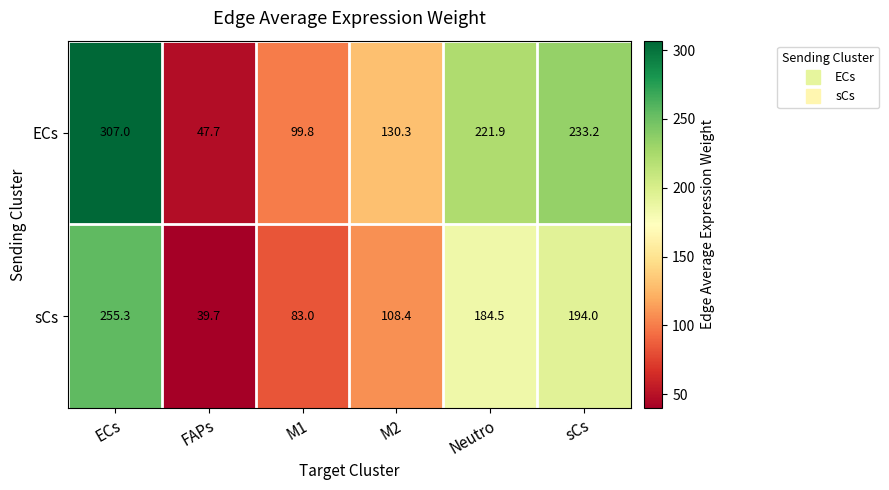

Rank the series by their maximum value, from highest to lowest.

ECs, sCs